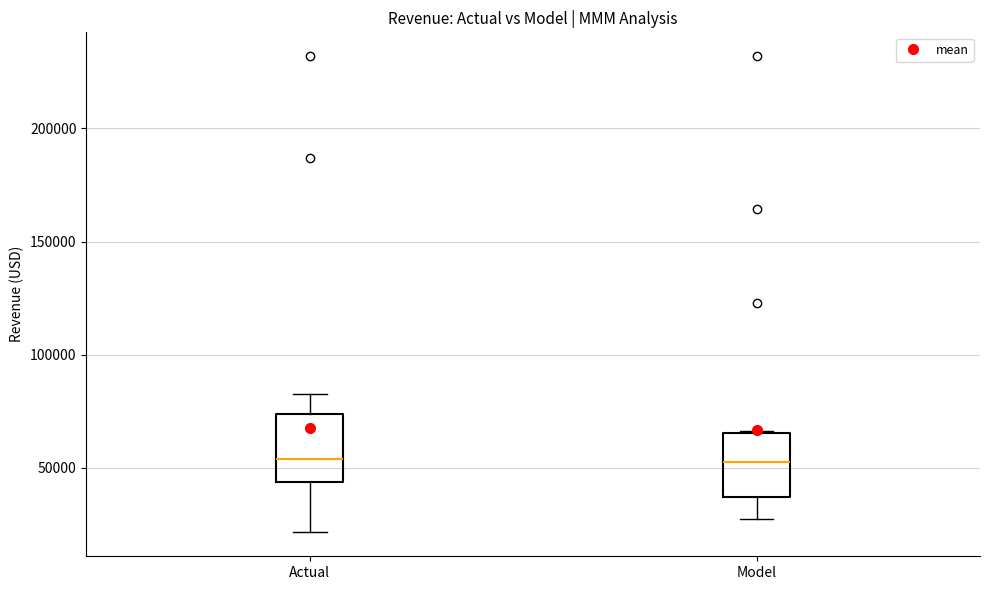

Reading left to right, transcribe this box plot: for each box, give where its median line is, the range the box spans, and where its two whiskers end, as read against the y-axis. The values are not printed on the chart, so give them approximately, as read against the axis.

Actual: median 55000, box 45000 to 75000, whiskers 20000 to 80000
Model: median 50000, box 35000 to 65000, whiskers 25000 to 65000